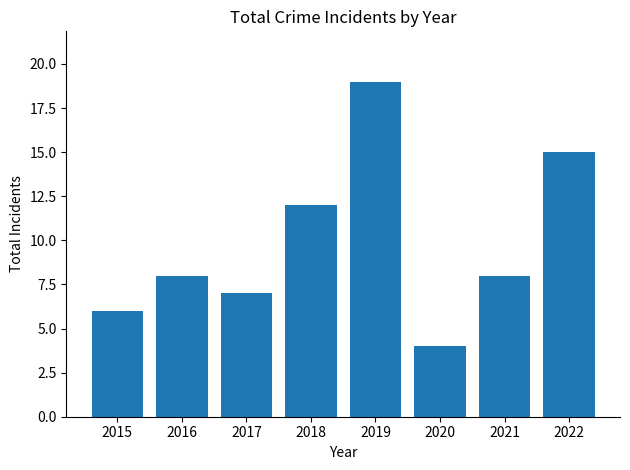

What is the value of the 3rd bar from the left?

7